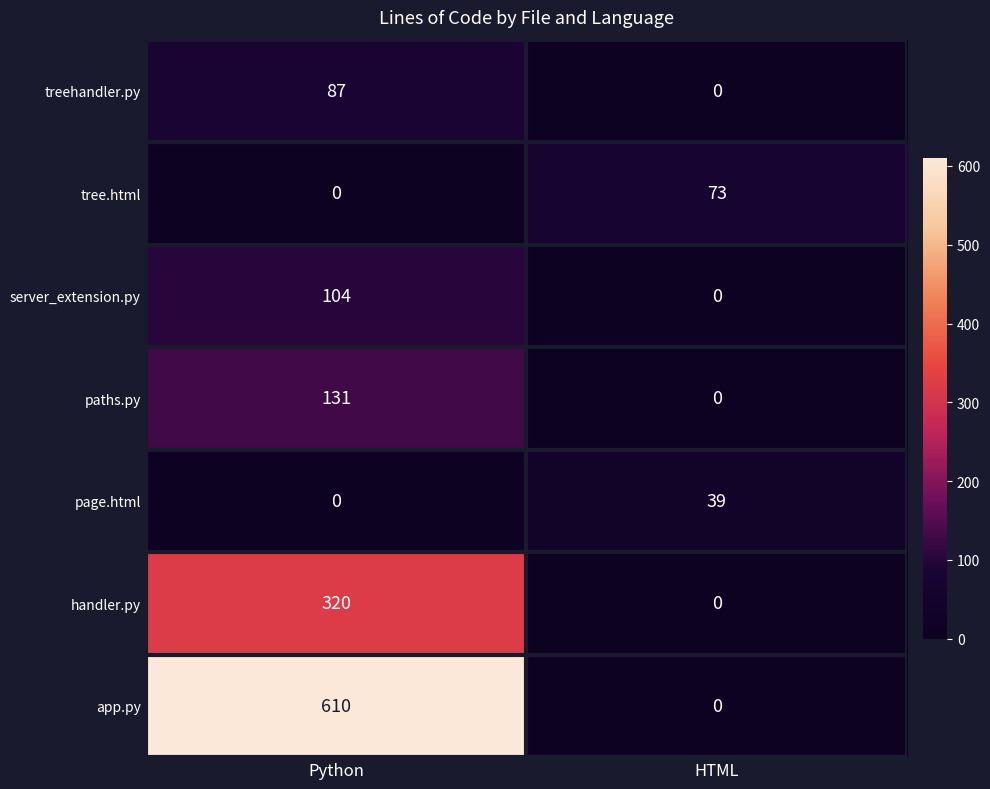

At which label does app.py reach its peak?

Python